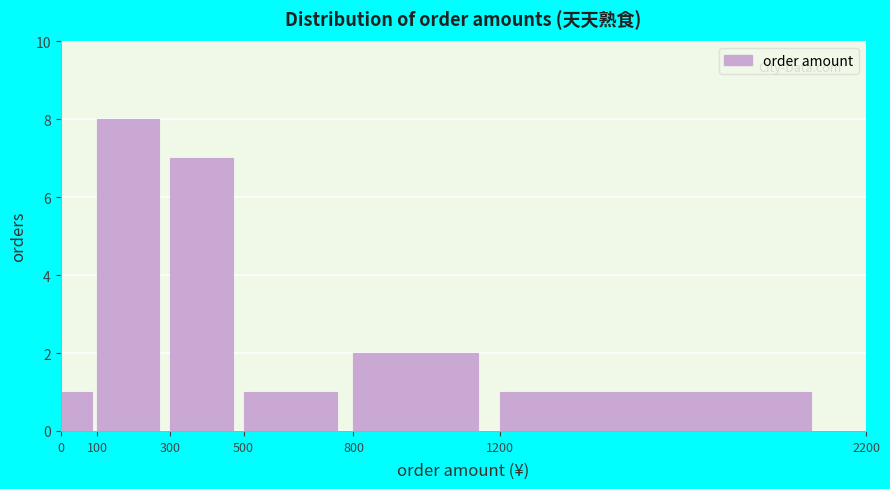

Reading left to right, transcribe this chart: for each bar, give the range it covers on the x-axis and its height. The values are not printed on the chart, so give them approximately, as read against the axis.

0 to 100: 1
100 to 300: 8
300 to 500: 7
500 to 800: 1
800 to 1200: 2
1200 to 2200: 1